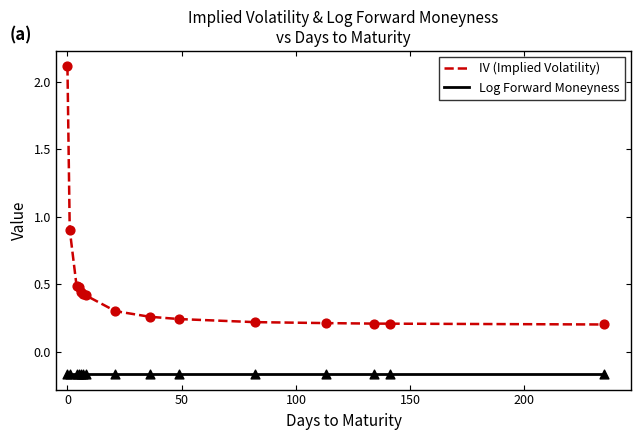

Which series has the largest total across all categories?

IV (Implied Volatility)